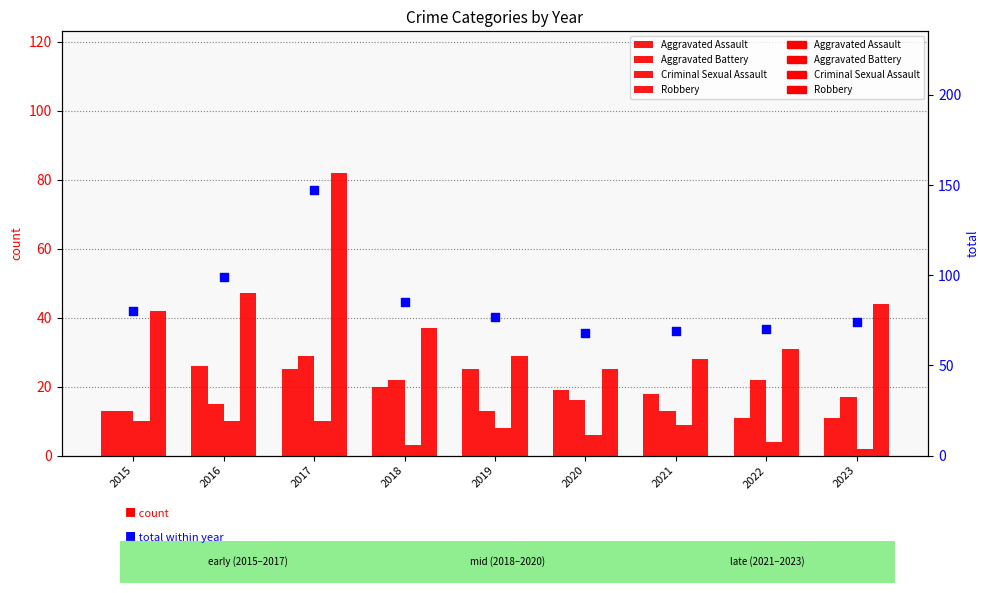

Which series reaches the maximum Y coordinate?

total